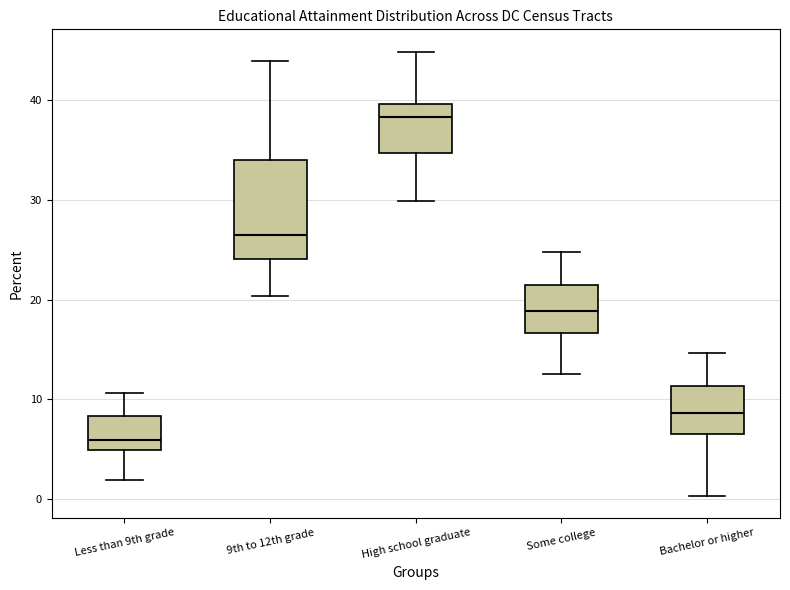

Where does the median line of the box for Bachelor or higher sit on the y-axis? The values are not printed on the chart, so give them approximately, as read against the axis.

9